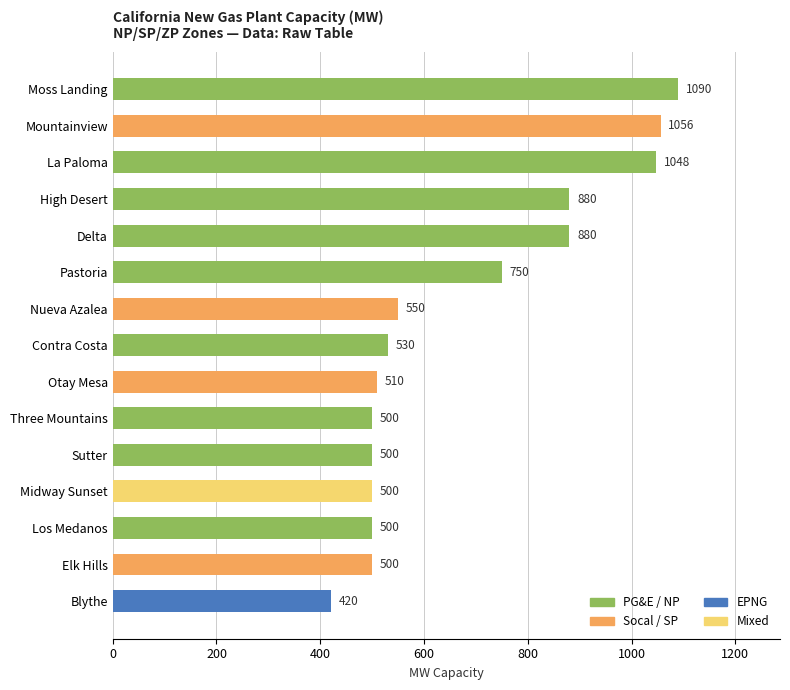

Which has a higher value, Los Medanos or Otay Mesa?

Otay Mesa